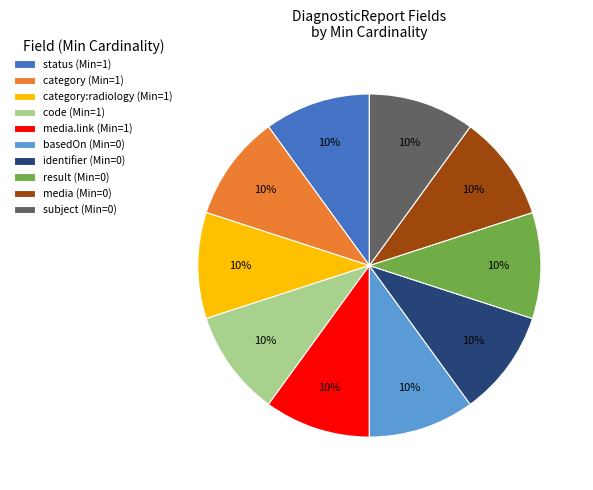

To the nearest percent, what is the combined percentage of basedOn (Min=0) and media.link (Min=1)?

20%